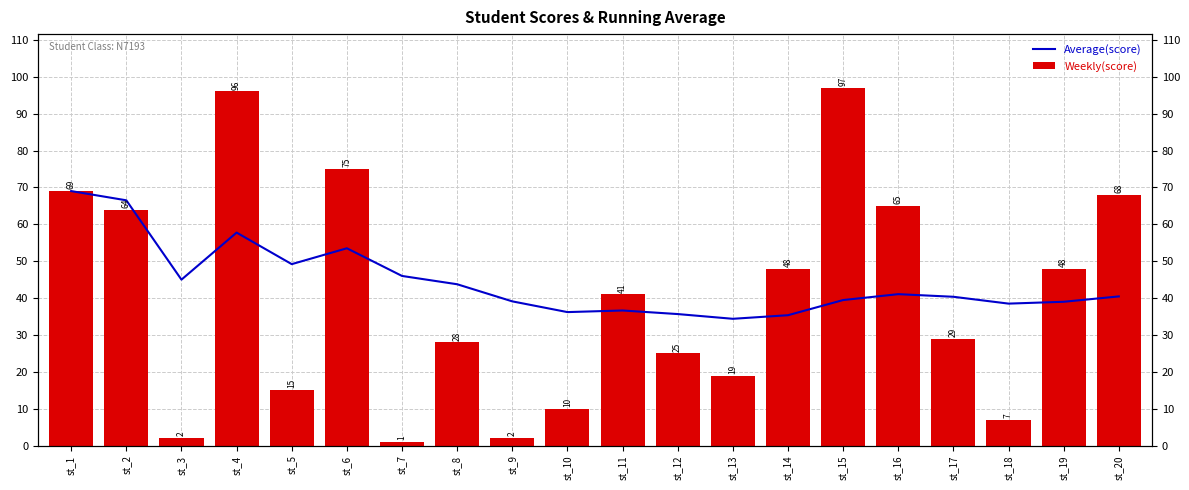

Between st_6 and st_20, which is larger?

st_6